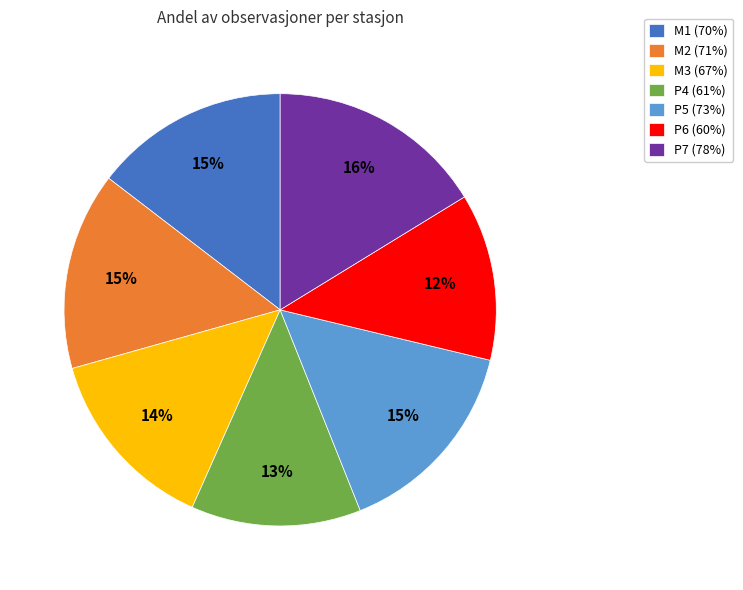

To the nearest percent, what percentage of the pie is P4?

13%